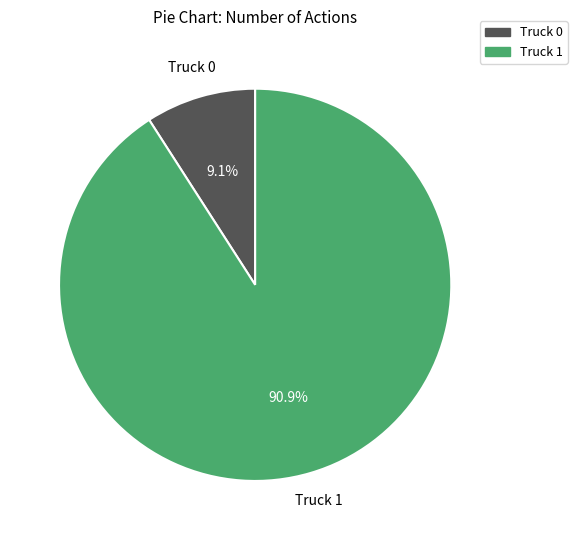

Which category has the smallest portion of the pie?

Truck 0